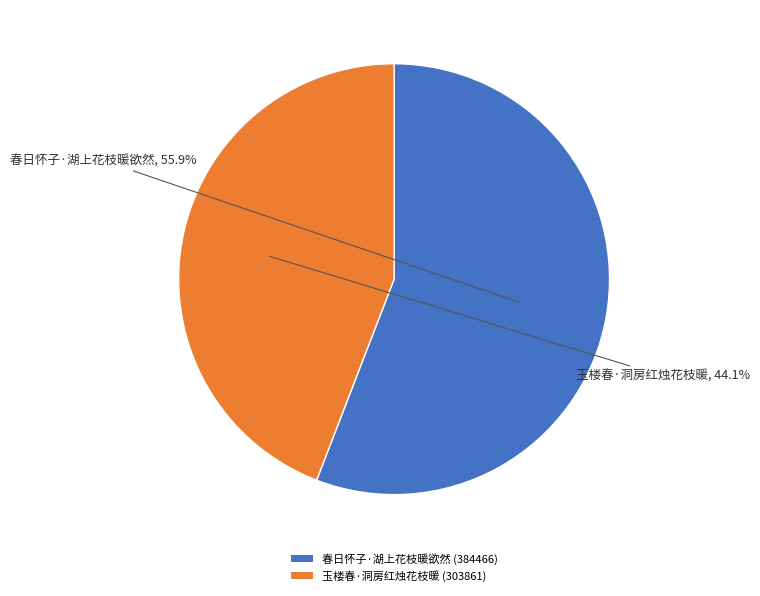

Rank the categories by value from lowest to highest.

玉楼春·洞房红烛花枝暖, 春日怀子·湖上花枝暖欲然